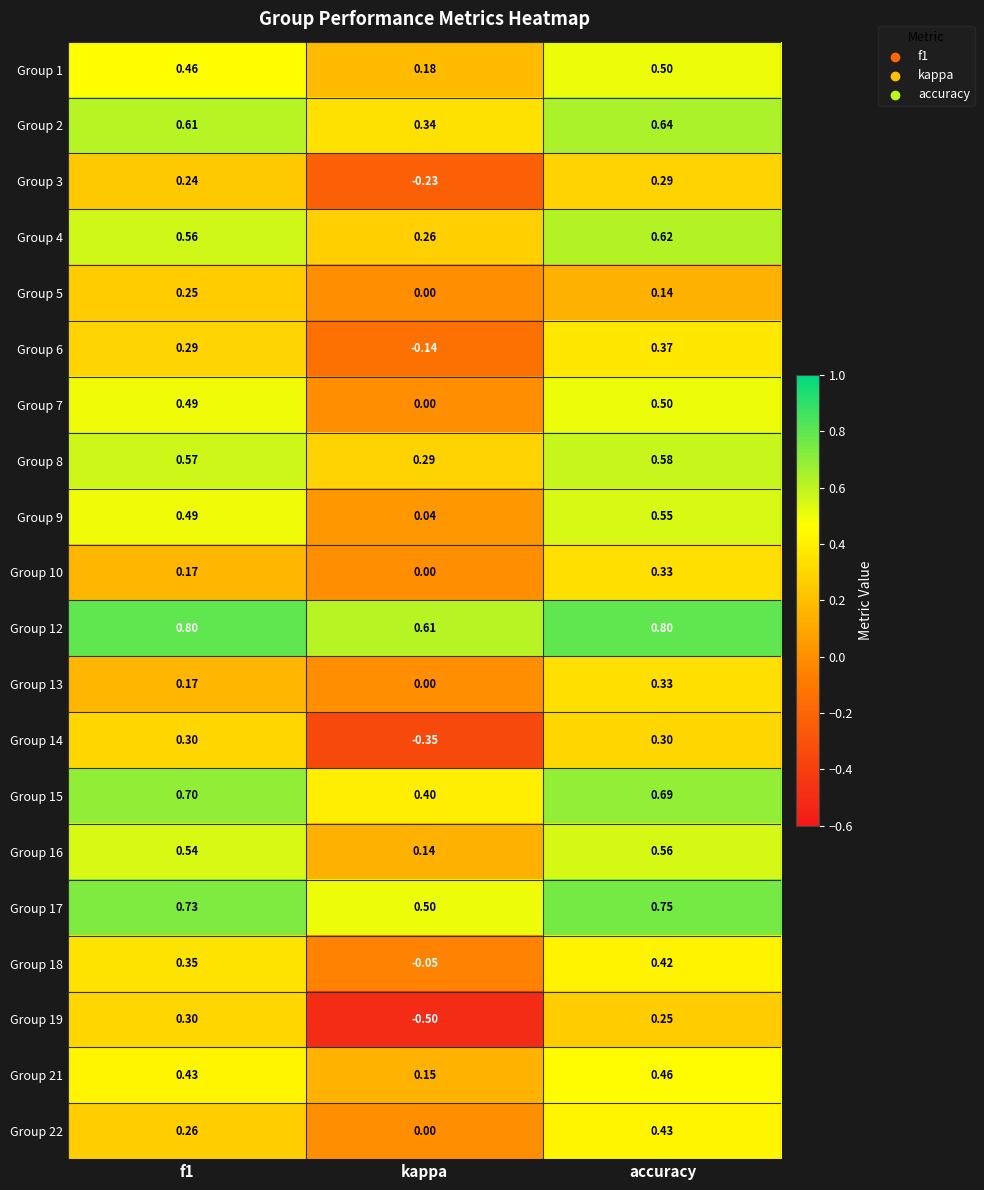

At which label does Group 7 reach its peak?

accuracy